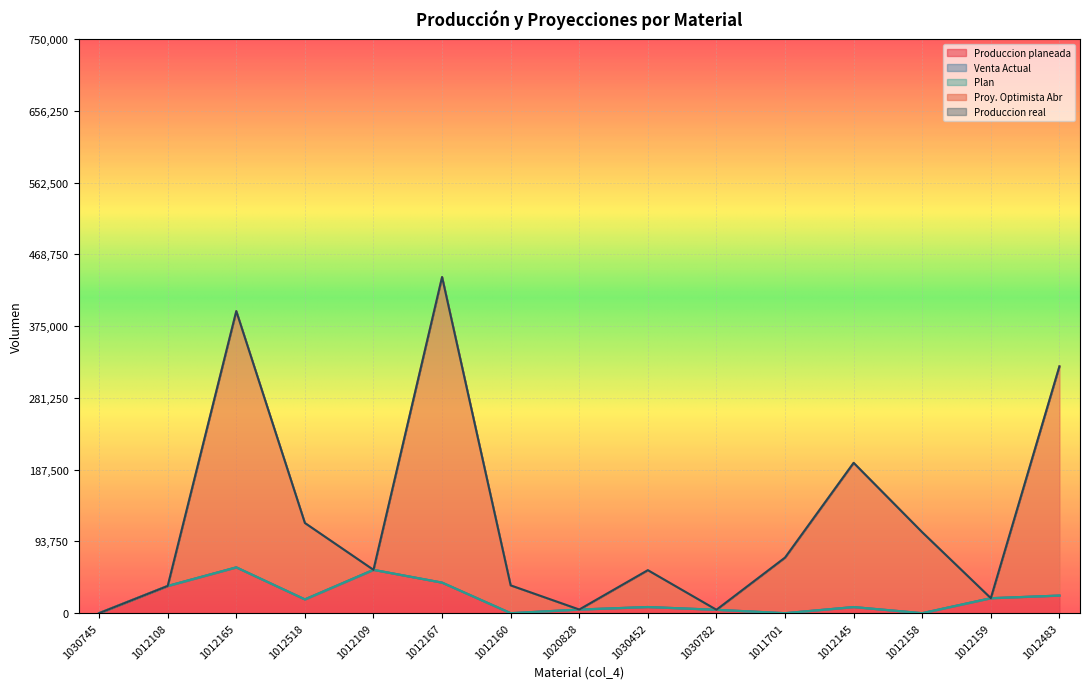

In Proy. Optimista Abr, how many points are lower than both neighbors (excluding endpoints)?

4